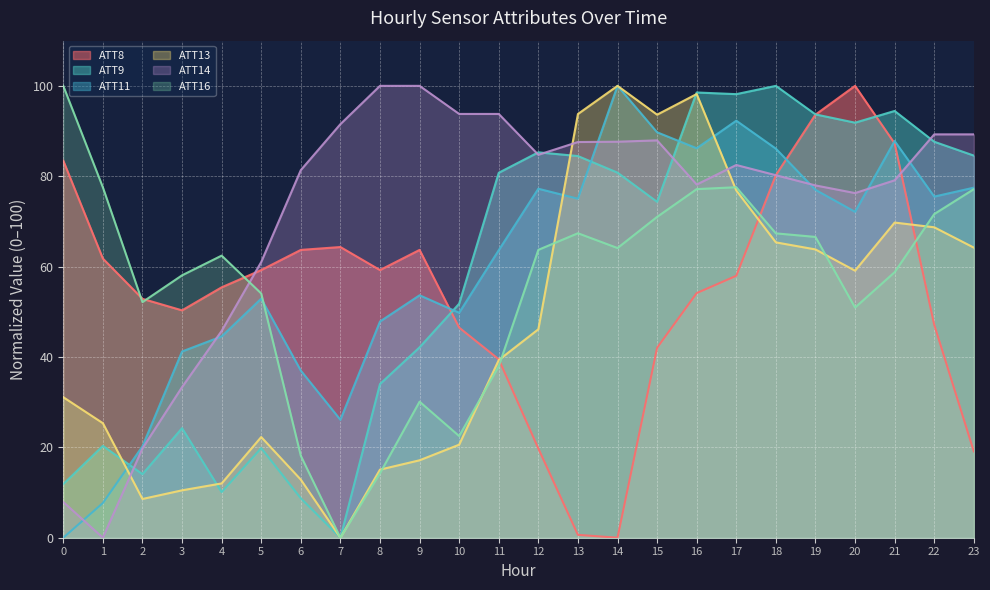

At how many categories does at least one series exceed 20?

24